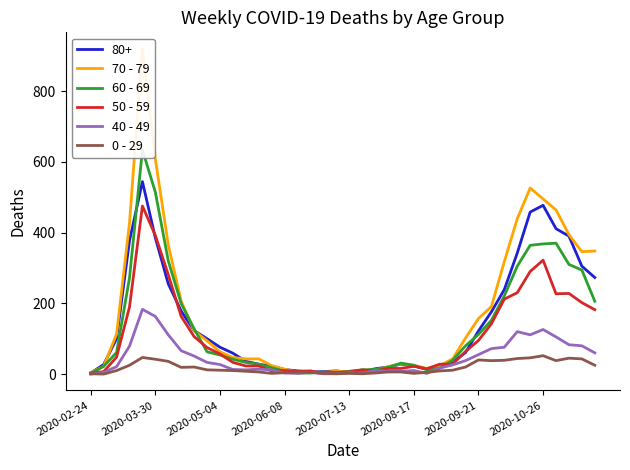

True or false: 50 - 59 has a value of 478 at 2020-10-26.

False